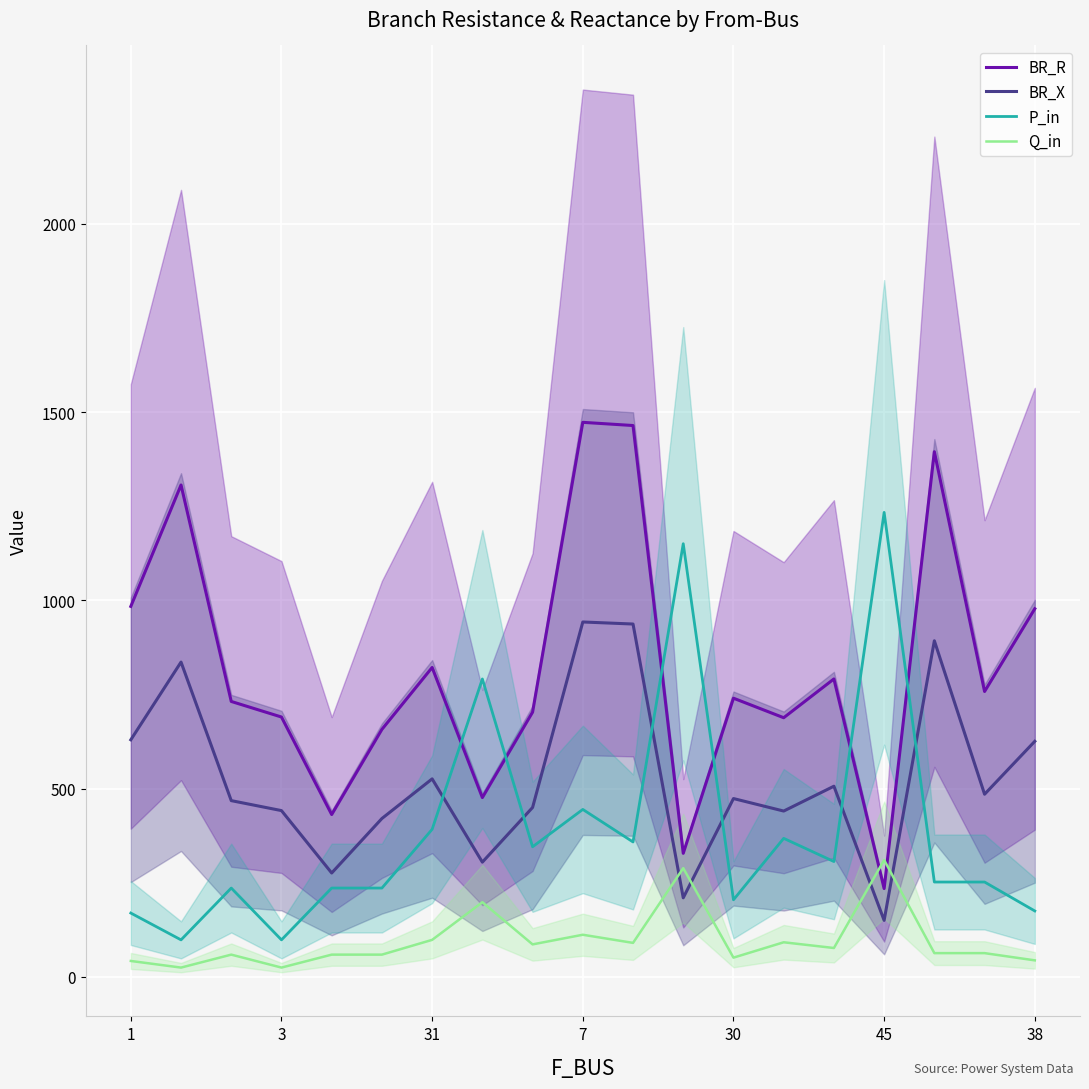

Is this an area chart (filled region under the line)?

No